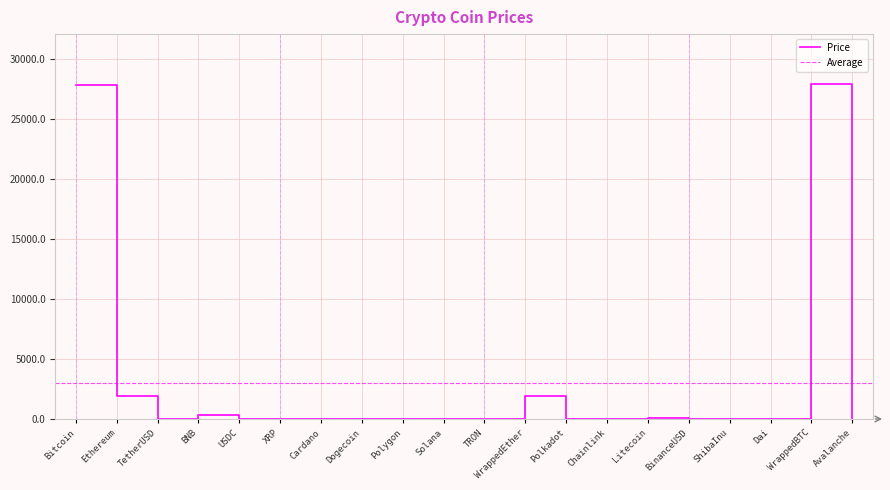

The chart shows a value of 46020.3 at Bitcoin. True or false?

False